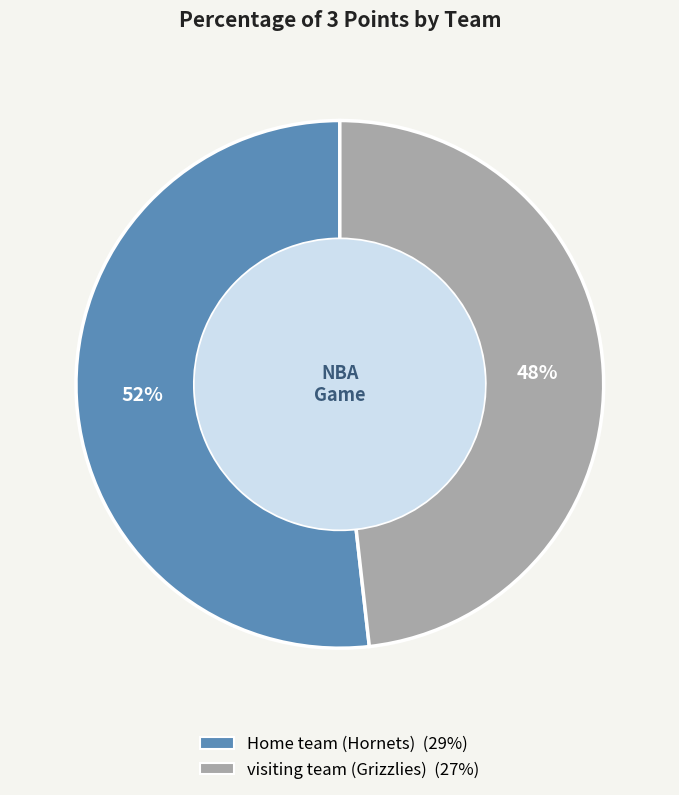

Which slice is the smallest?

visiting team (Grizzlies)